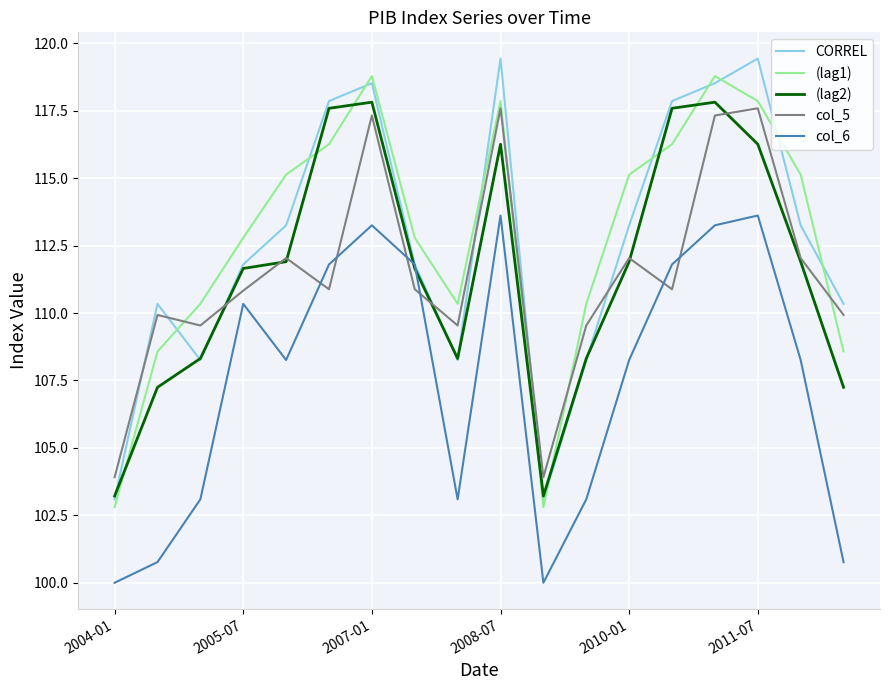

What are all the series names shown in the legend?

CORREL, (lag1), (lag2), col_5, col_6